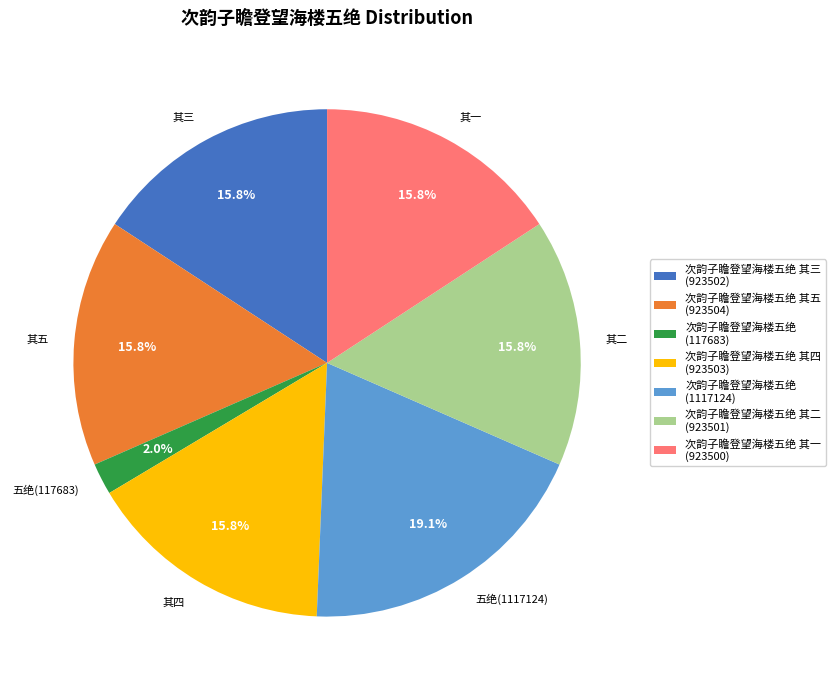

Is there any slice that represents more than half of the pie?

No